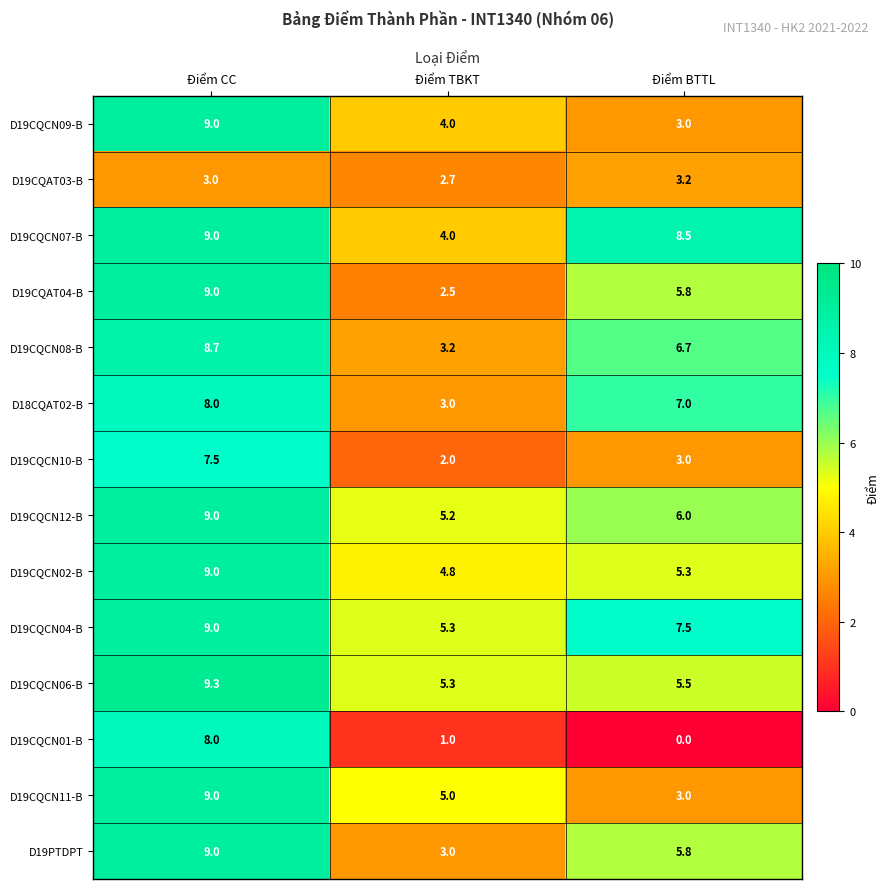

What is the total value across all series at Điểm TBKT?

51.0